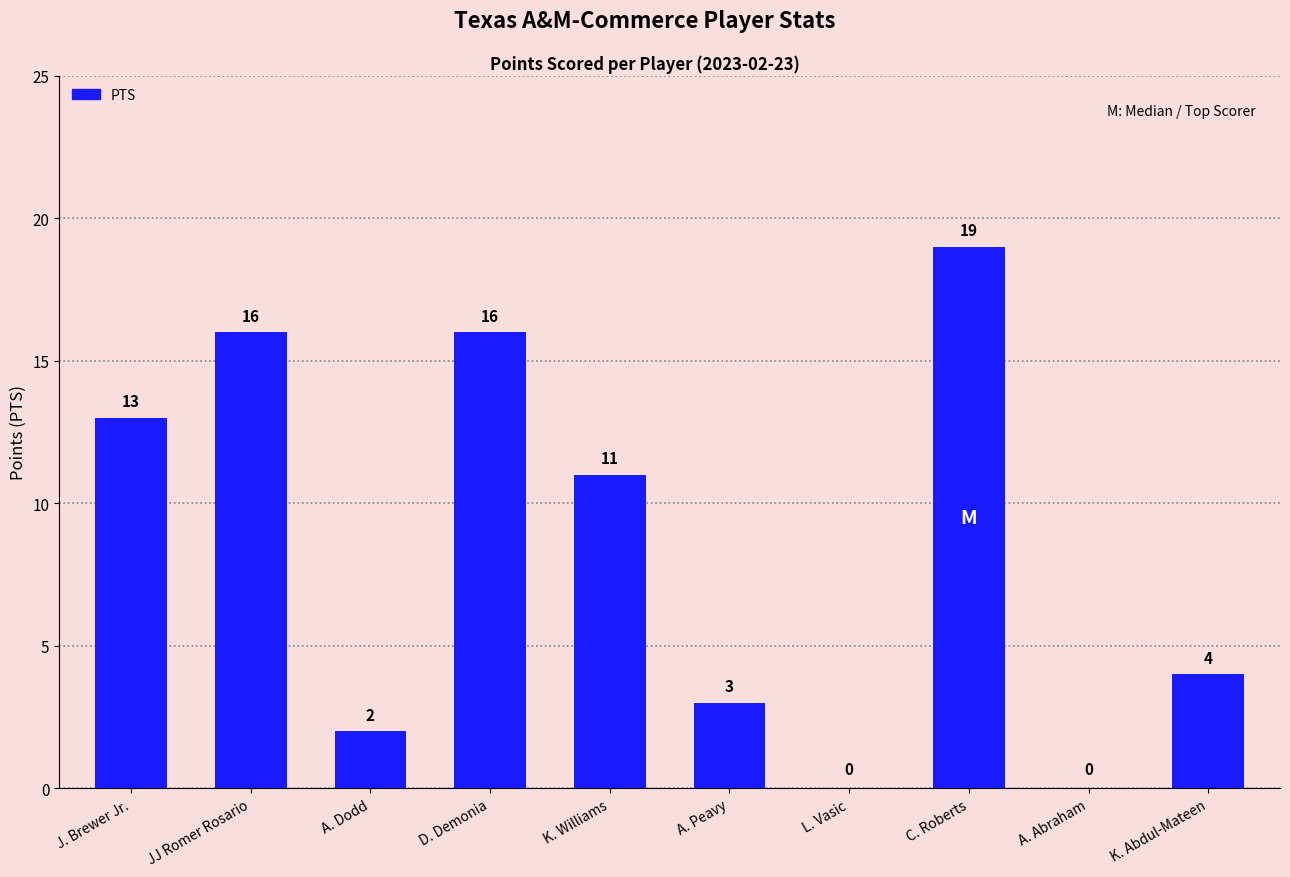

Reading left to right, what are all the values shown in this chart?

J. Brewer Jr.=13	JJ Romer Rosario=16	A. Dodd=2	D. Demonia=16	K. Williams=11	A. Peavy=3	L. Vasic=0	C. Roberts=19	A. Abraham=0	K. Abdul-Mateen=4